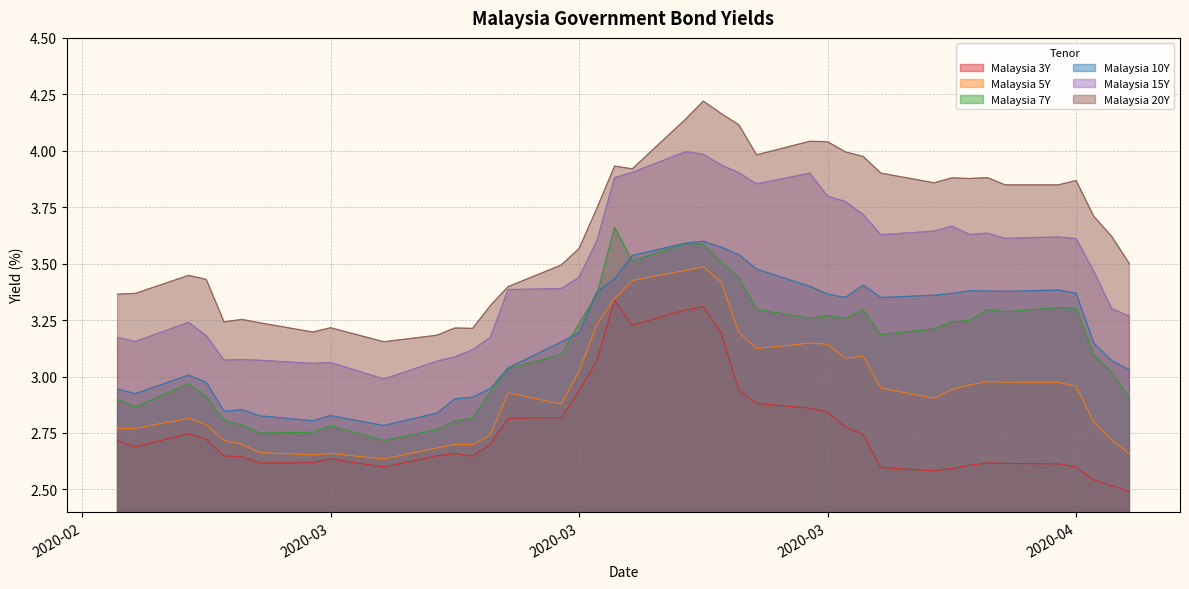

What is the minimum value shown in the chart?

2.5